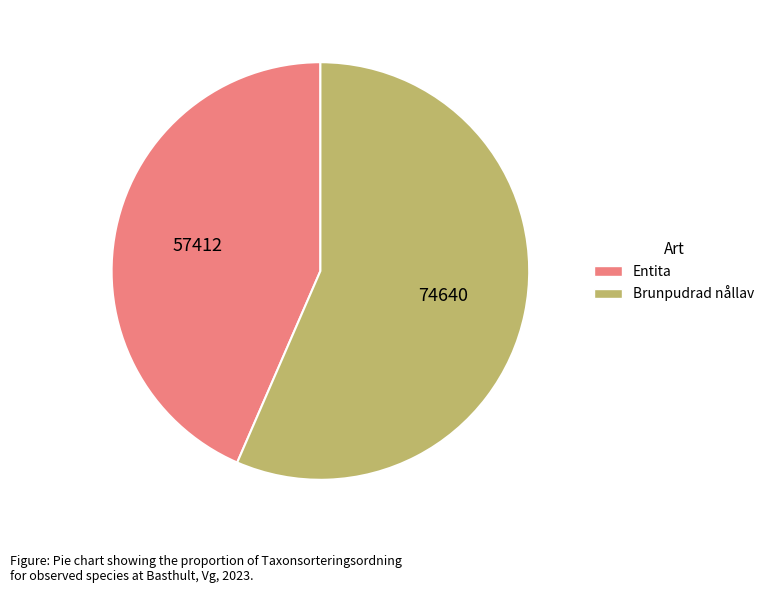

Is there a majority slice in this chart?

Yes